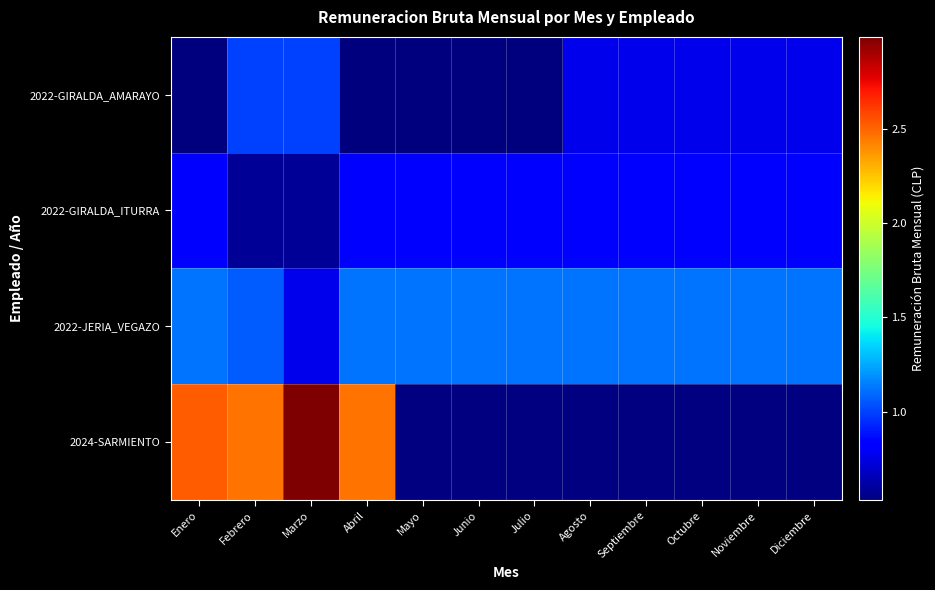

The 2022-GIRALDA_ITURRA series shows 588000.0 at Marzo. True or false?

True